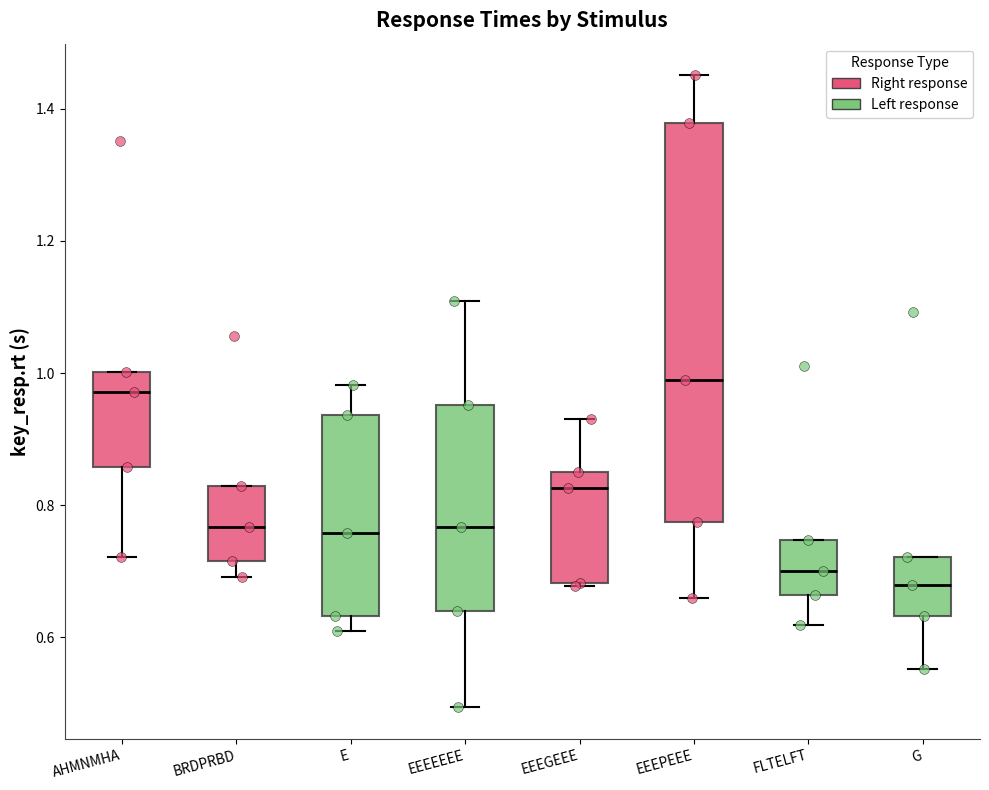

Which box's median line is the lowest?

G